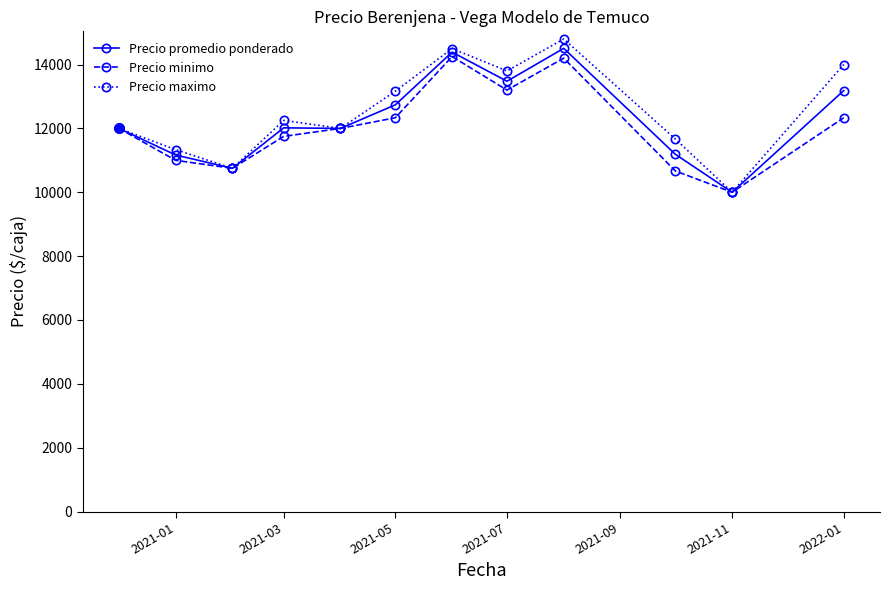

Which series has the largest range (max minus min)?

Precio maximo